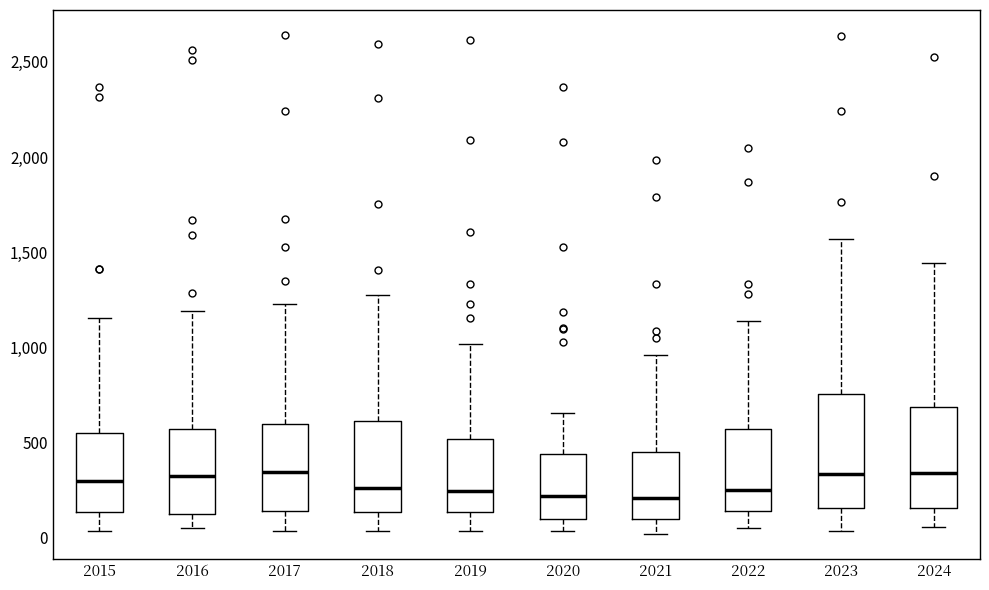

Reading left to right, read every box against the y-axis: the position of its median line, the range the box covers, and the ends of its whiskers. The values are not printed on the chart, so give them approximately, as read against the axis.

2015: median 300, box 150 to 550, whiskers 50 to 1150
2016: median 300, box 150 to 550, whiskers 50 to 1200
2017: median 350, box 150 to 600, whiskers 50 to 1250
2018: median 250, box 150 to 600, whiskers 50 to 1300
2019: median 250, box 150 to 500, whiskers 50 to 1000
2020: median 200, box 100 to 450, whiskers 50 to 650
2021: median 200, box 100 to 450, whiskers 0 to 950
2022: median 250, box 150 to 550, whiskers 50 to 1150
2023: median 350, box 150 to 750, whiskers 50 to 1550
2024: median 350, box 150 to 700, whiskers 50 to 1450